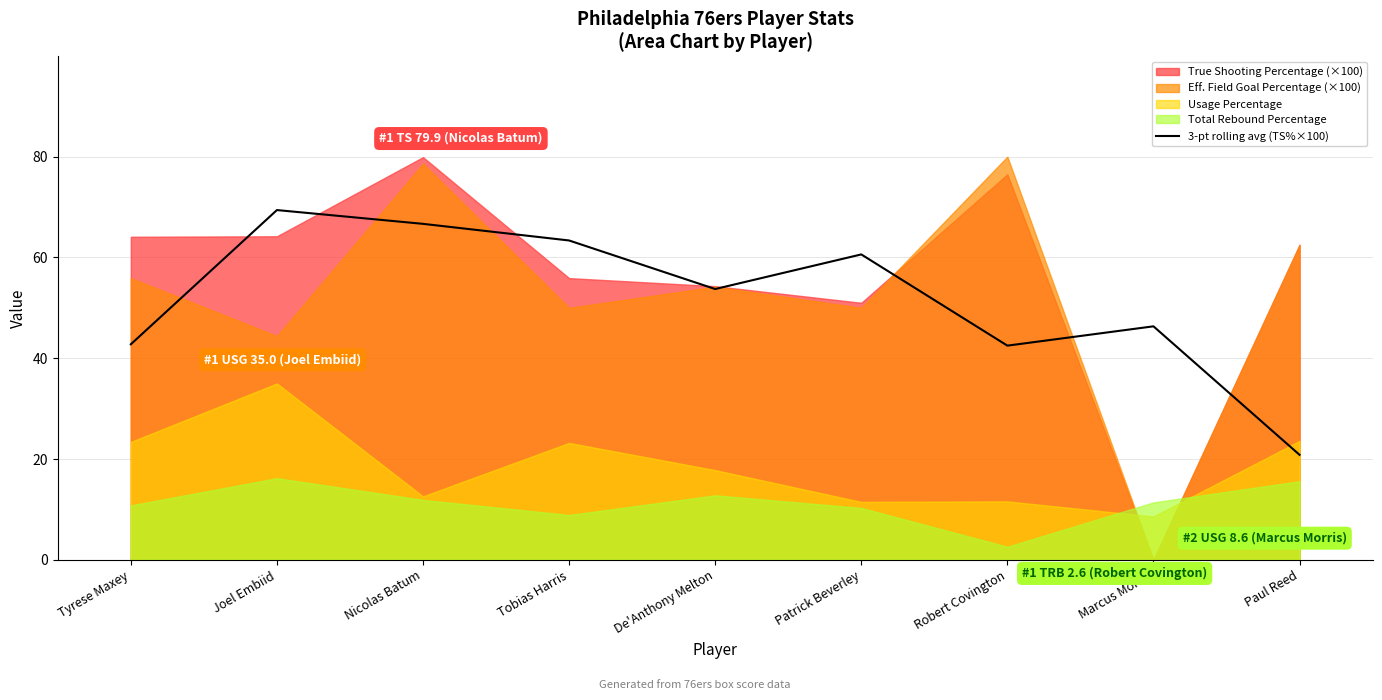

Is it true that the value at Patrick Beverley is 60.6?

True